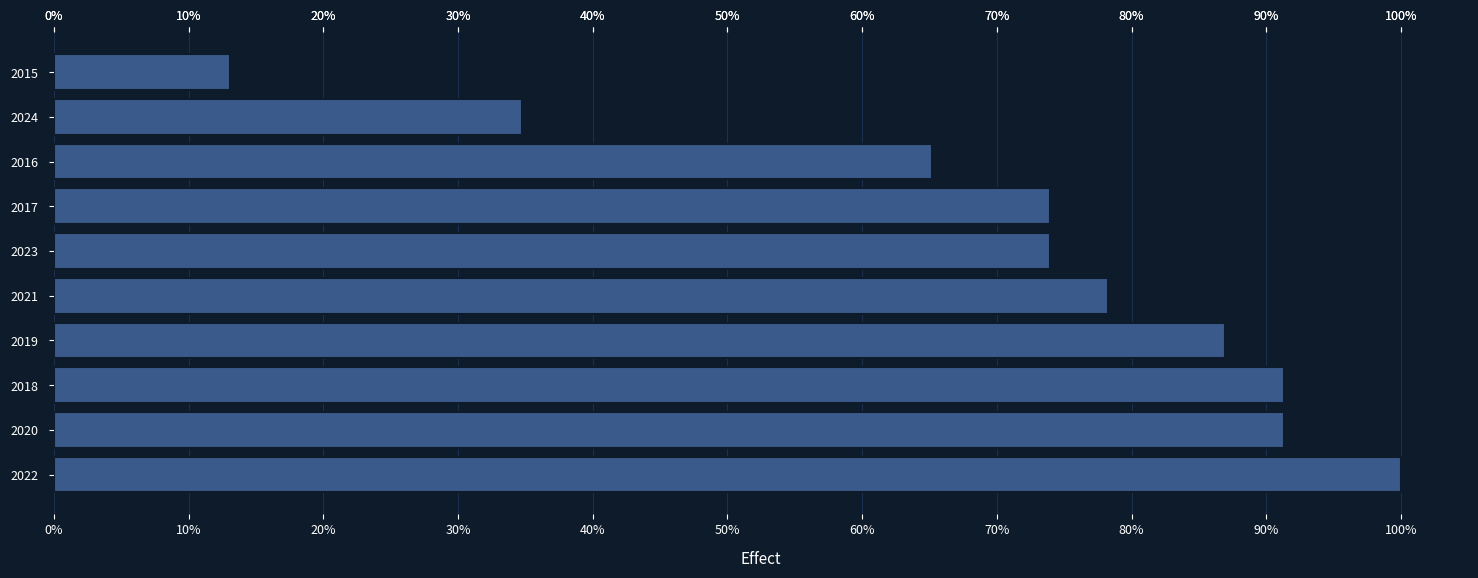

Which category has the highest value across all series?

2022